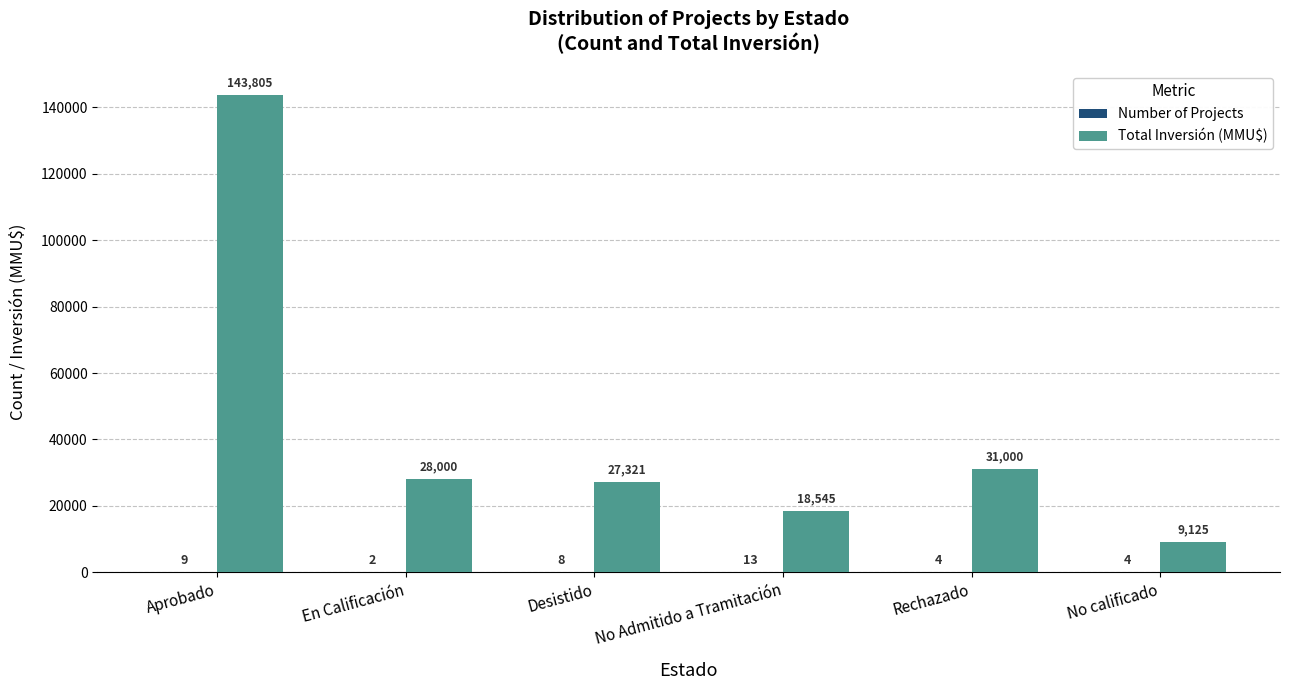

Which series changed the most between No Admitido a Tramitación and Rechazado?

Total Inversión (MMU$)